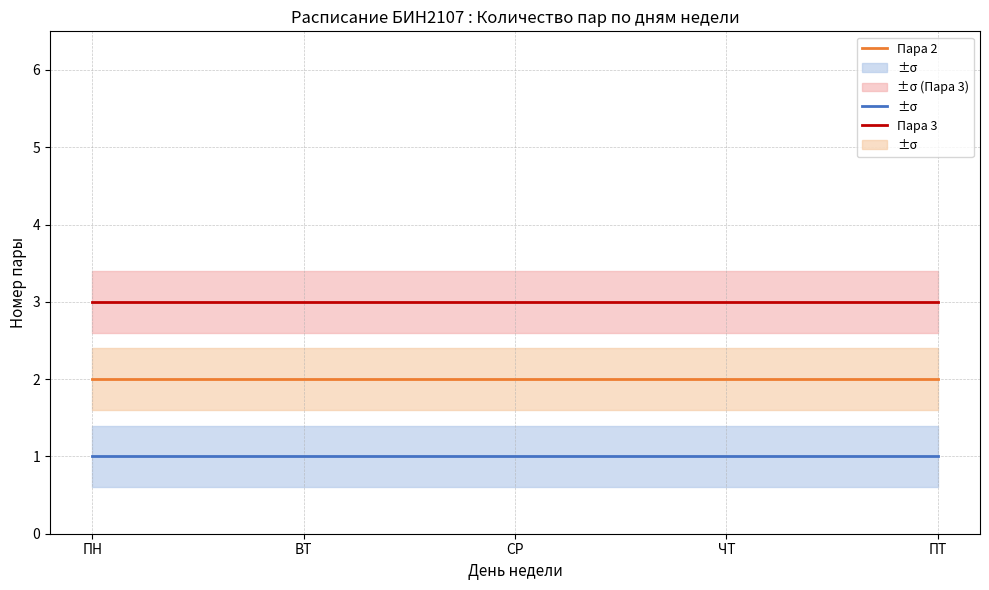

What is the approximate value of Пара 3 at СР?

3